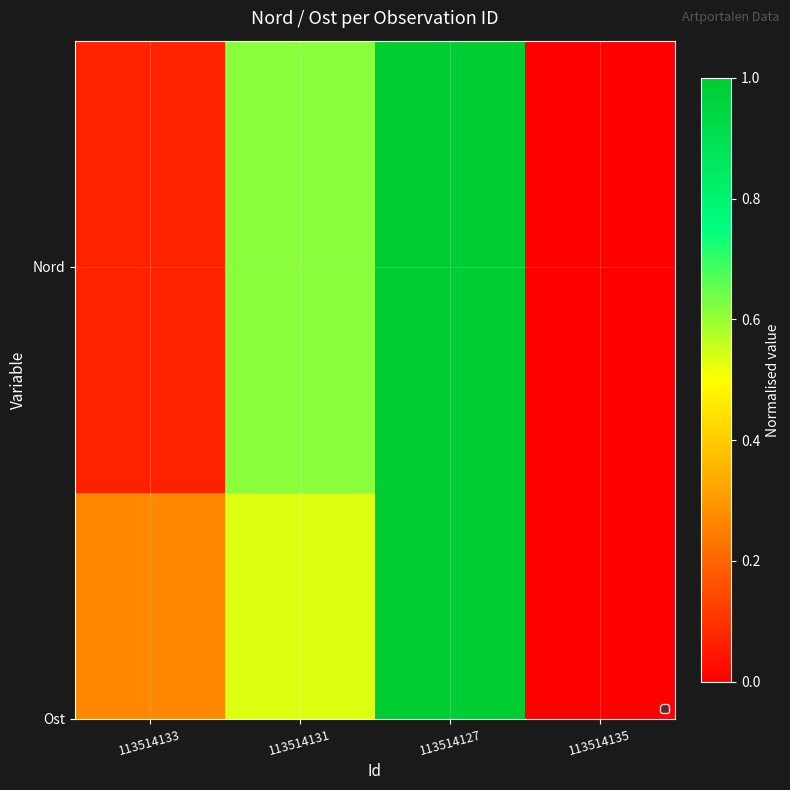

Is it true that the value at 113514127 is 1.0?

True